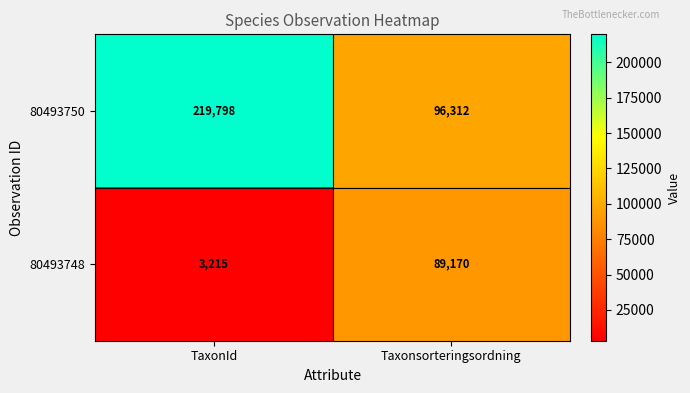

List the series in order of their overall mean, highest first.

80493750, 80493748